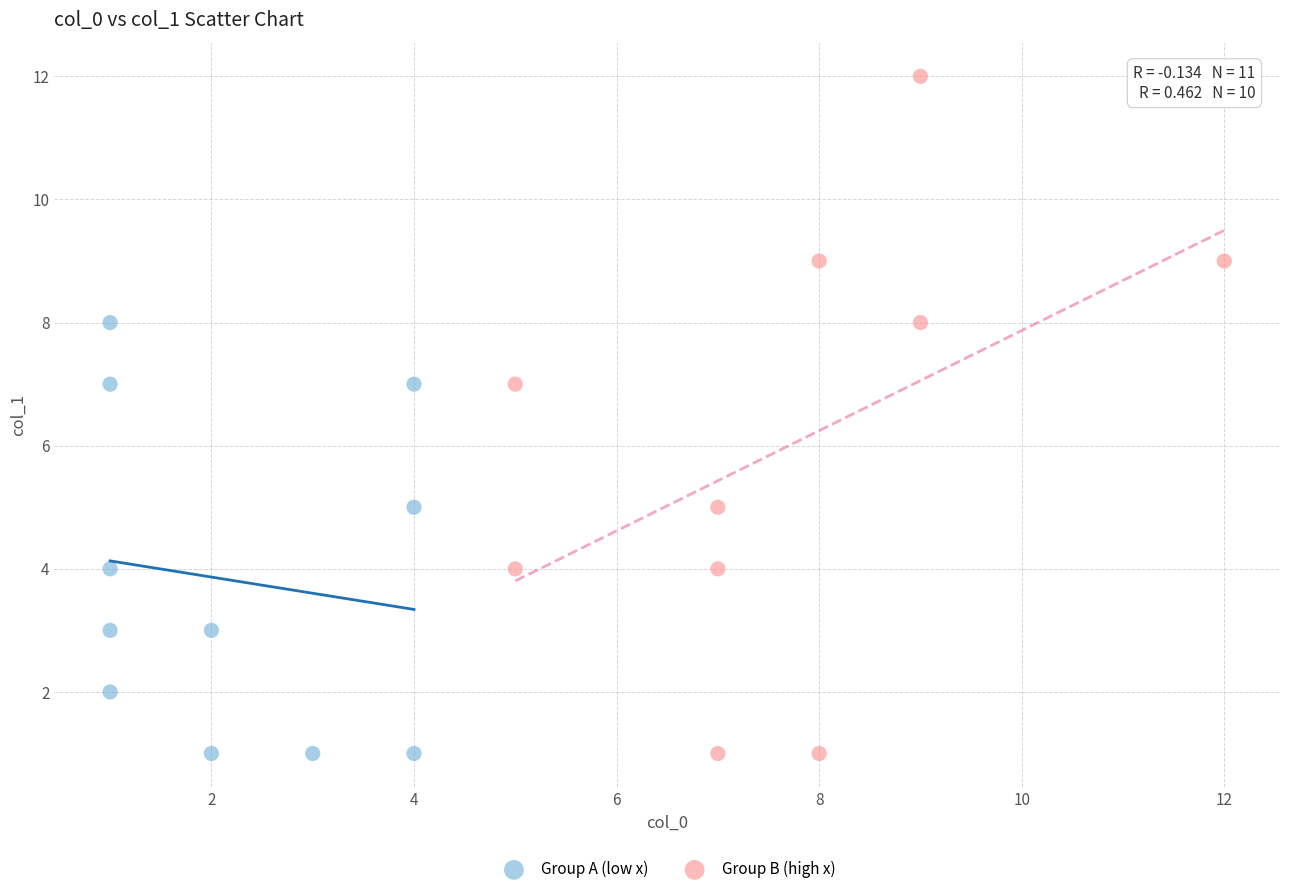

Which series contains the highest Y value?

Group B (high x)